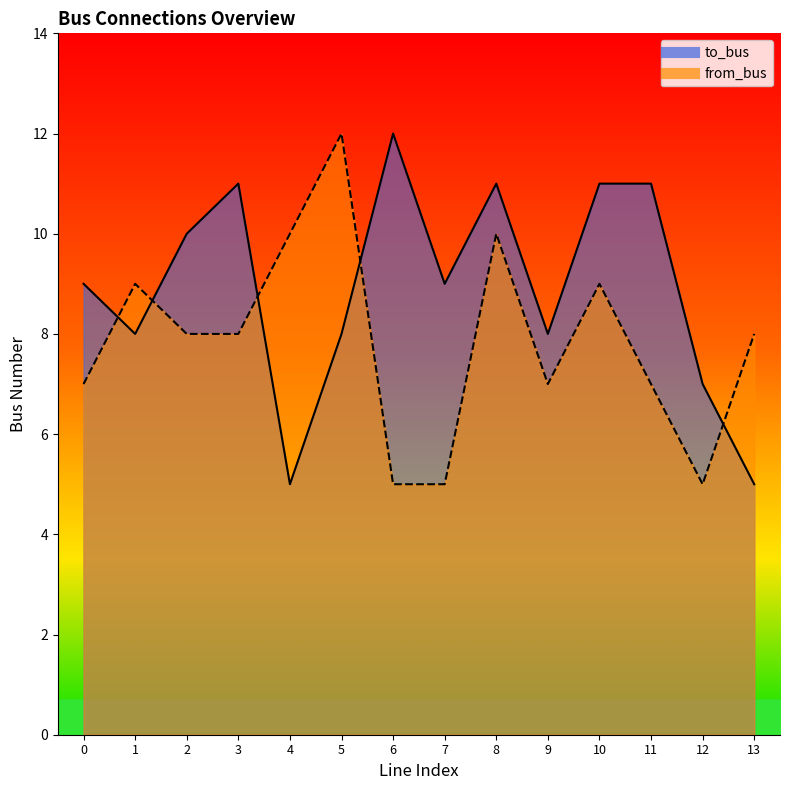

What is the value of the to_bus point at the 5th from the left?

5